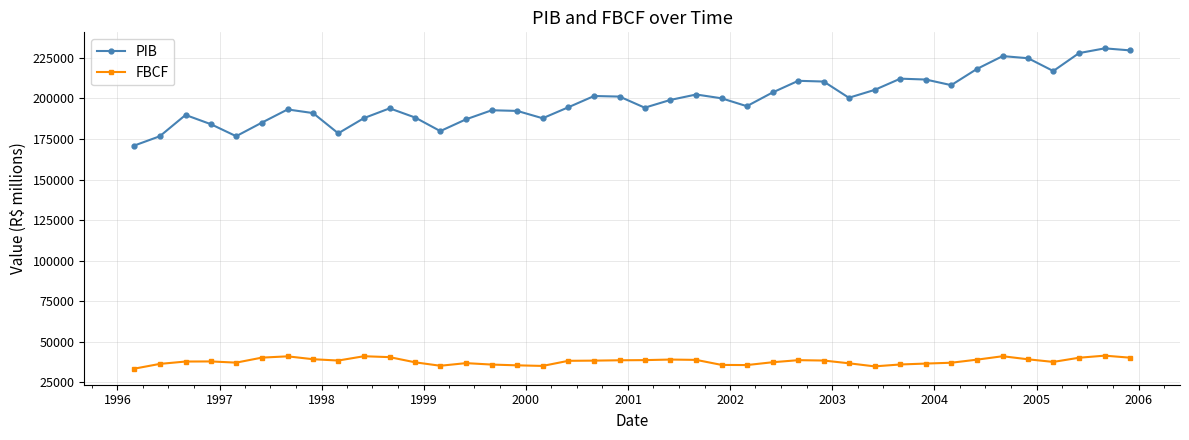

What is the difference between the maximum and minimum values in the PIB series?

60020.5